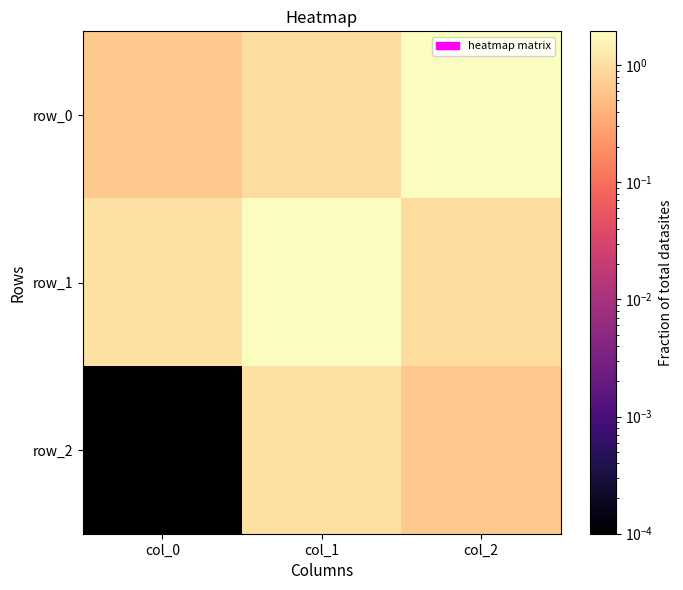

Rank the series at col_0 from lowest to highest value.

row_2, row_0, row_1